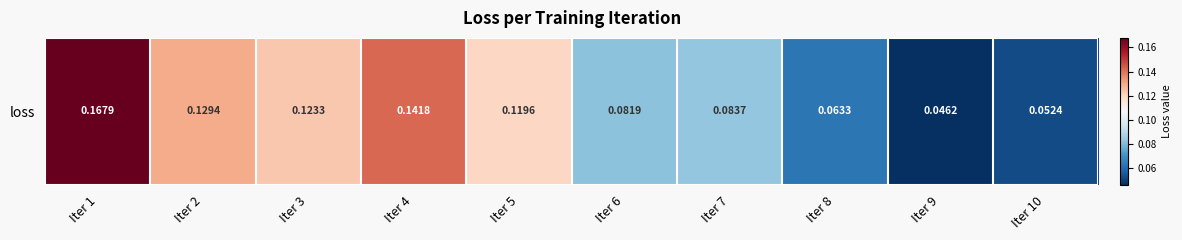

True or false: the data shows 0.0 at Iter 9.

False